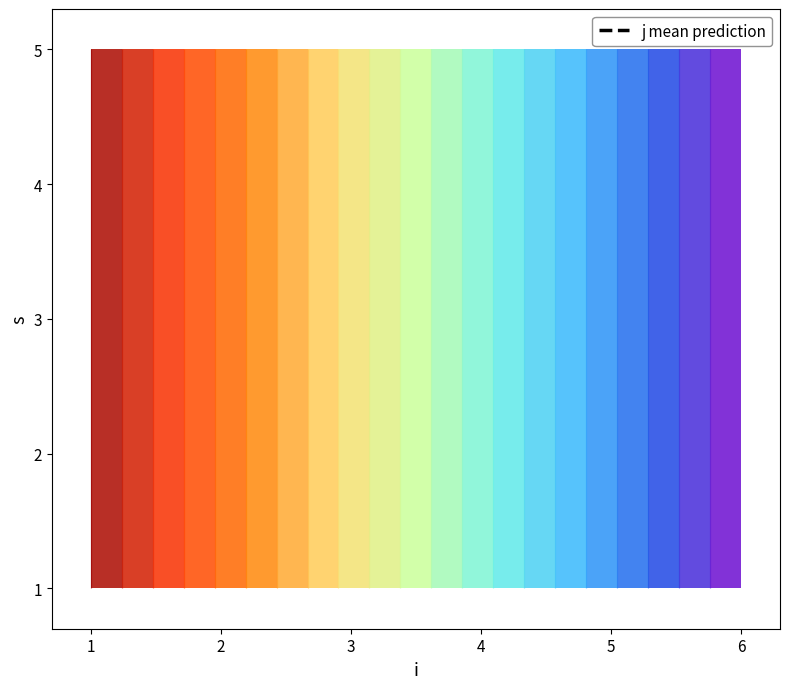

Read the value at 1.

7